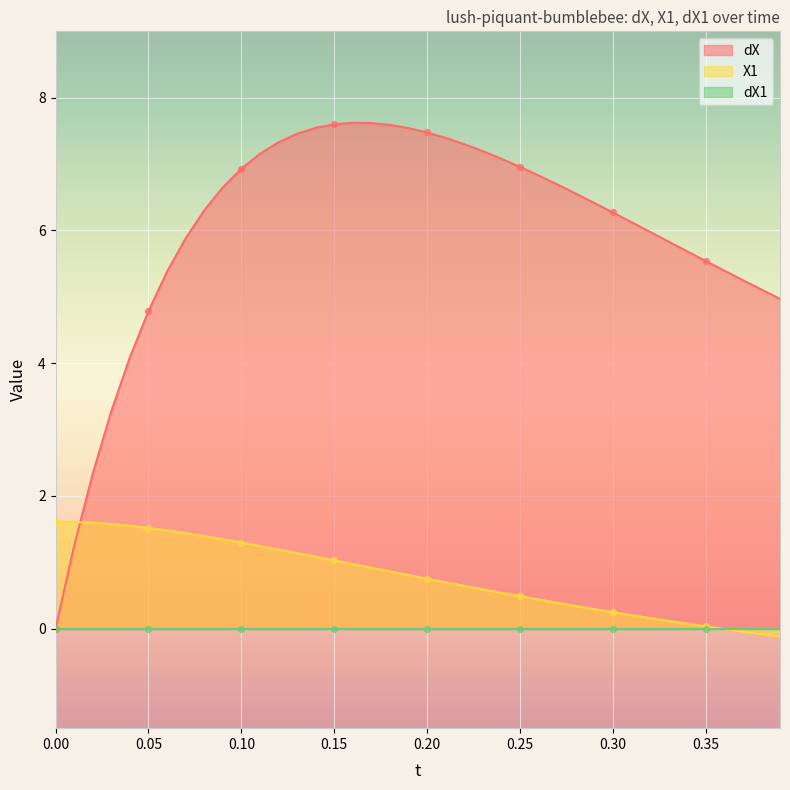

Which series has the widest spread of Y values?

dX